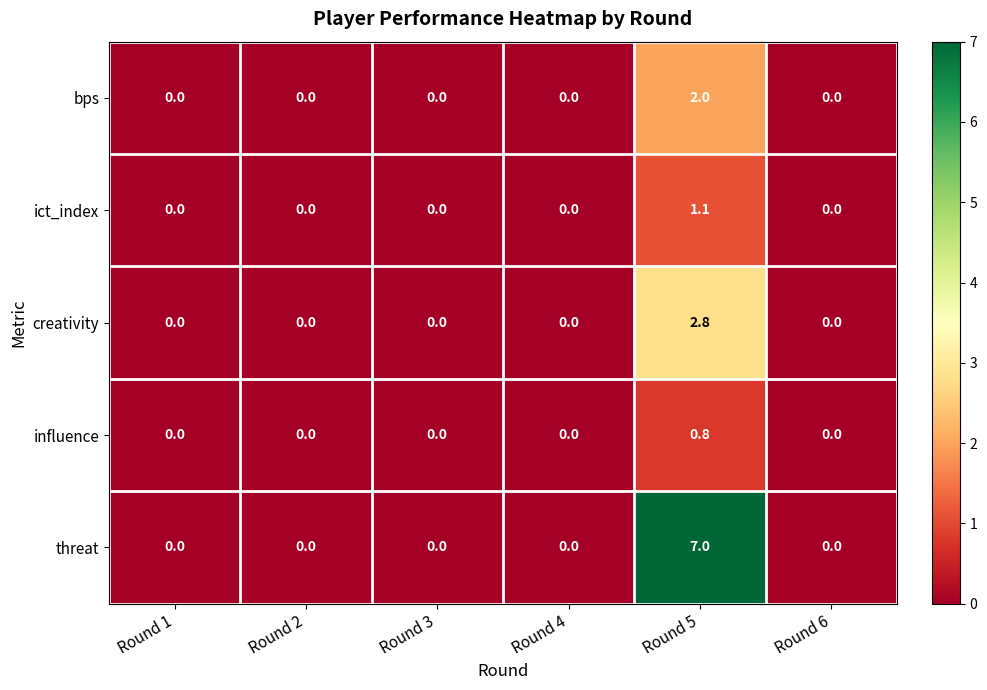

Which series changed the most between Round 2 and Round 5?

threat